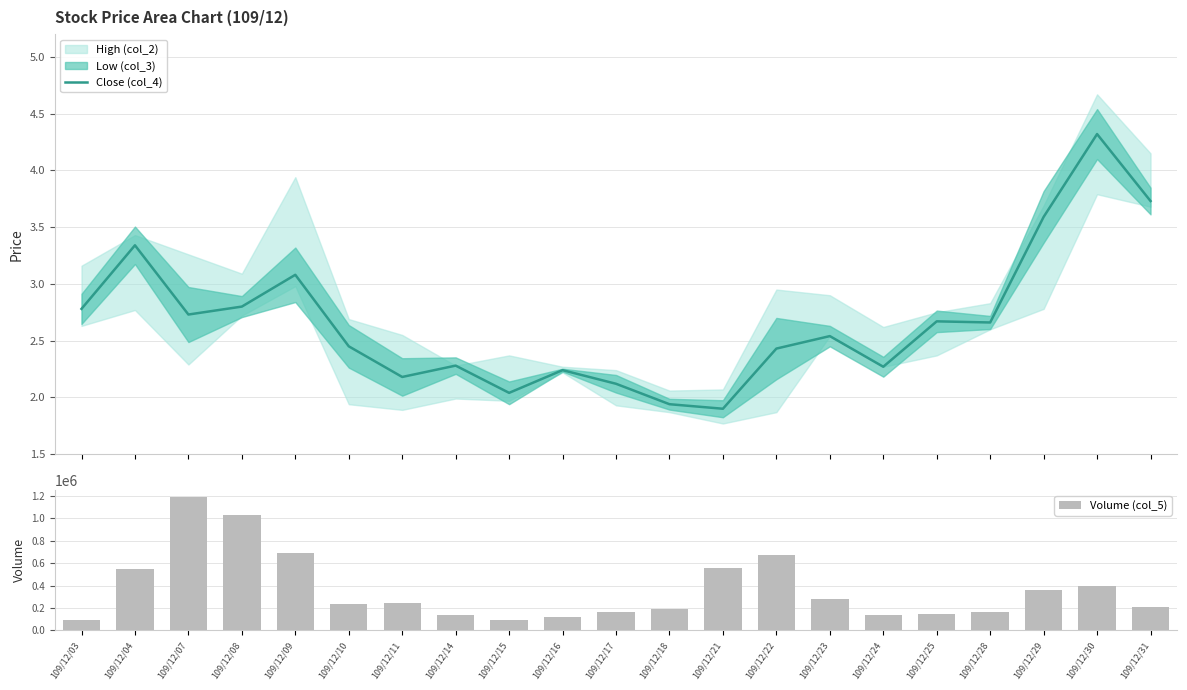

The value of Volume (col_5) at 109/12/15 is 91000.0. True or false?

True